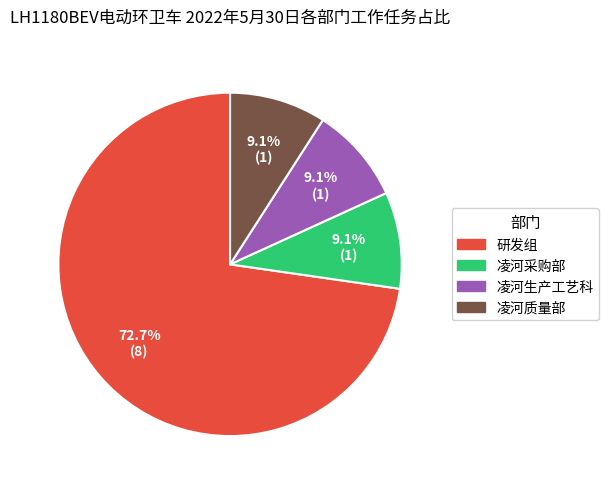

What is the ratio of the value at 凌河质量部 to the value at 凌河采购部?

1.0